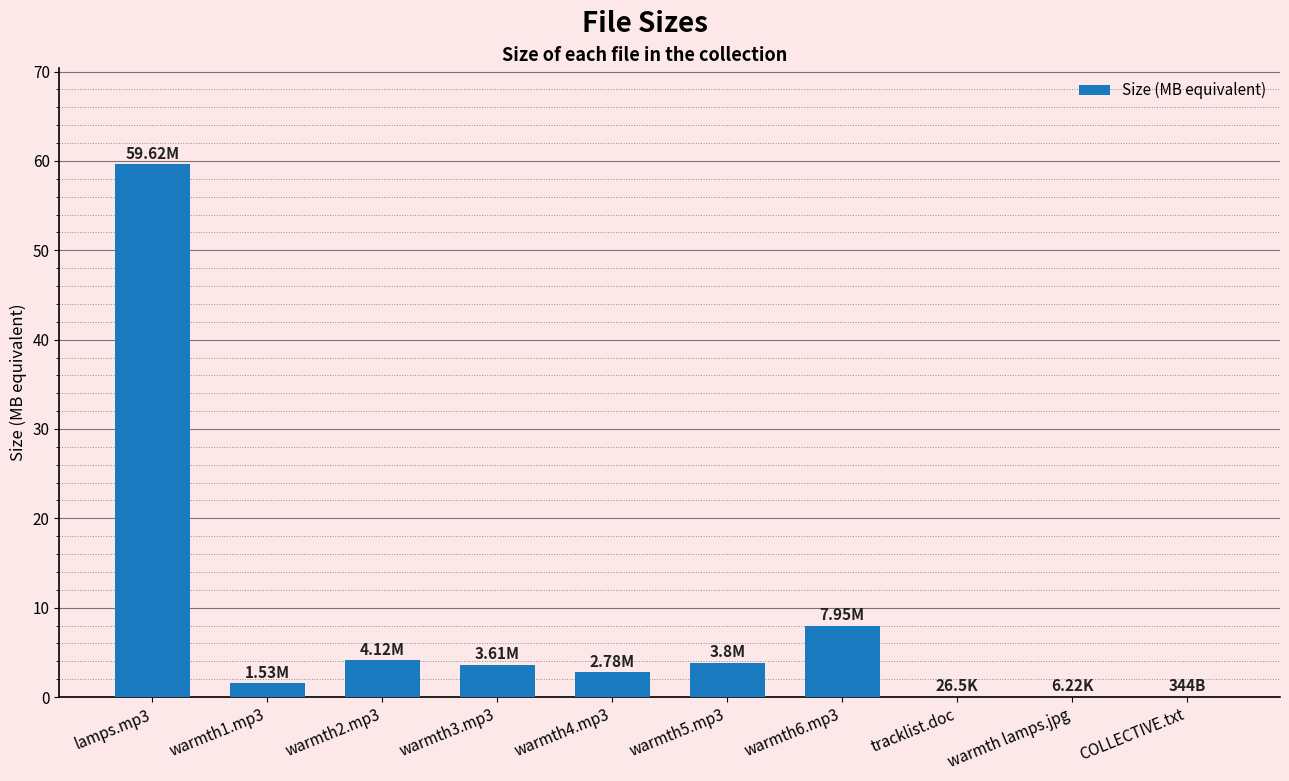

What is the sum of all values?

83.4